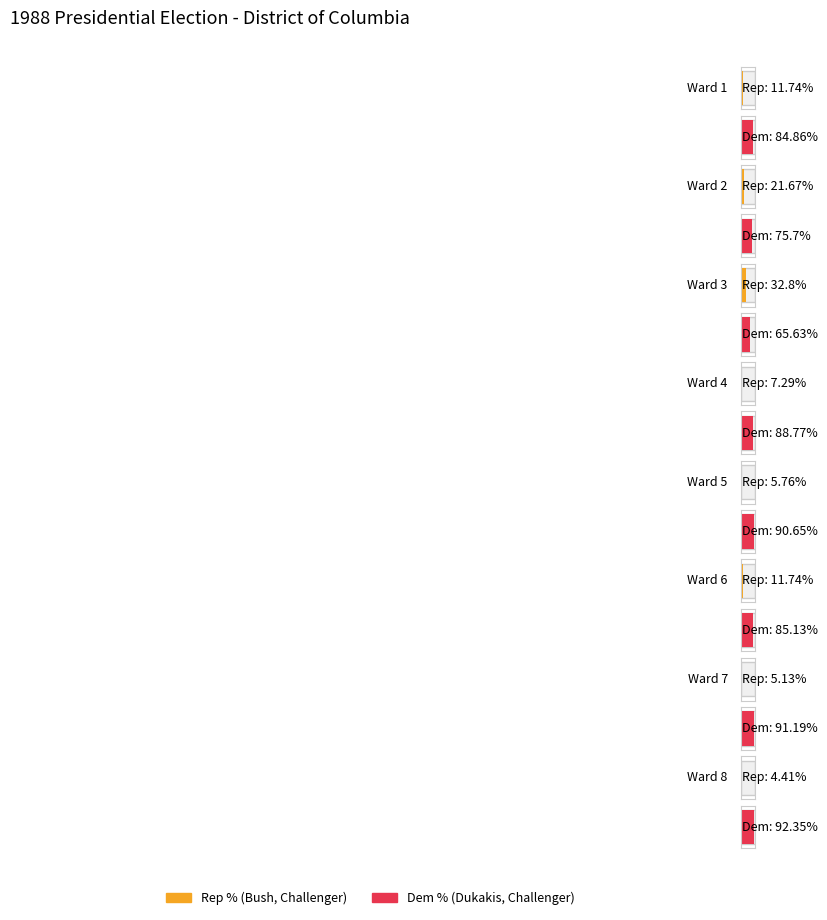

What is the total value across all series at Ward 1?

96.6